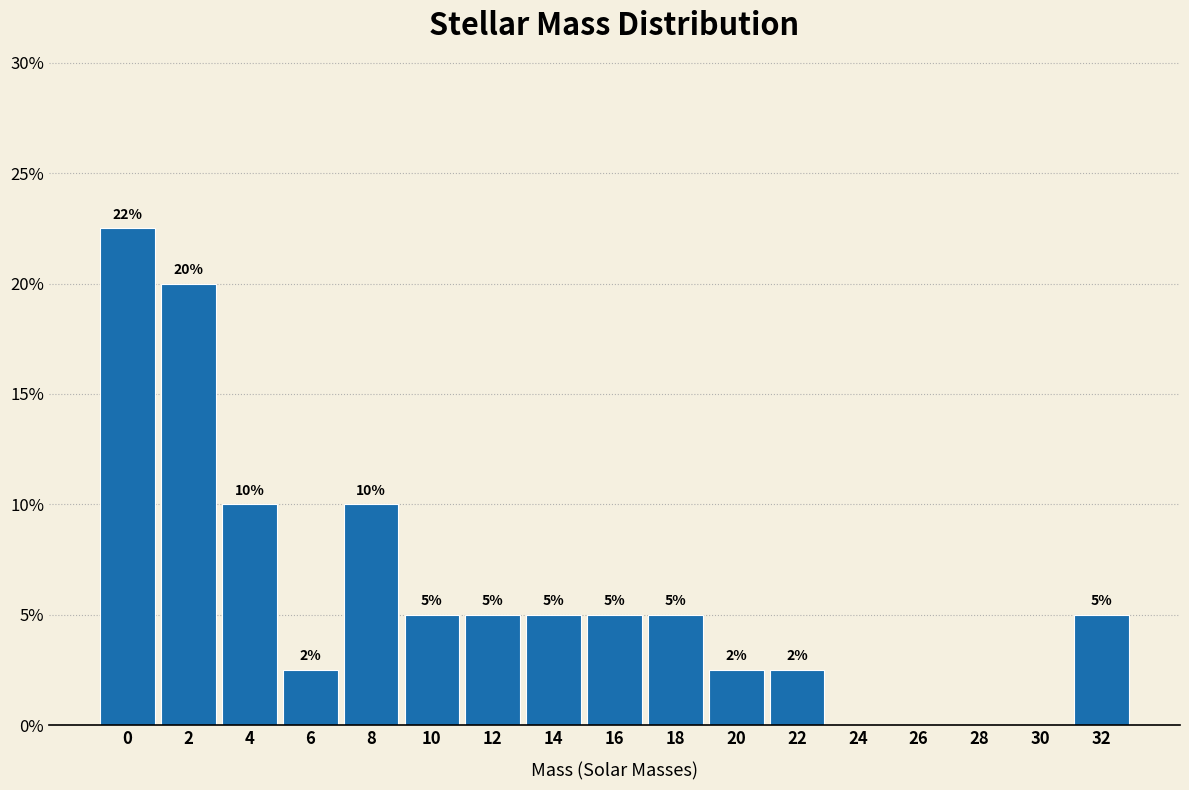

Approximately how many times larger is the value at 16 compared to 18?

1.0